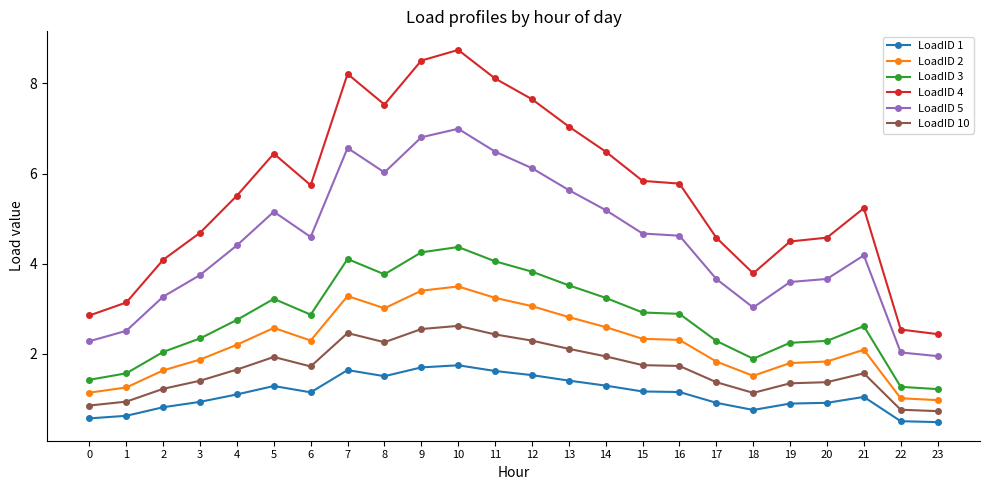

Which series has the largest range (max minus min)?

LoadID 4